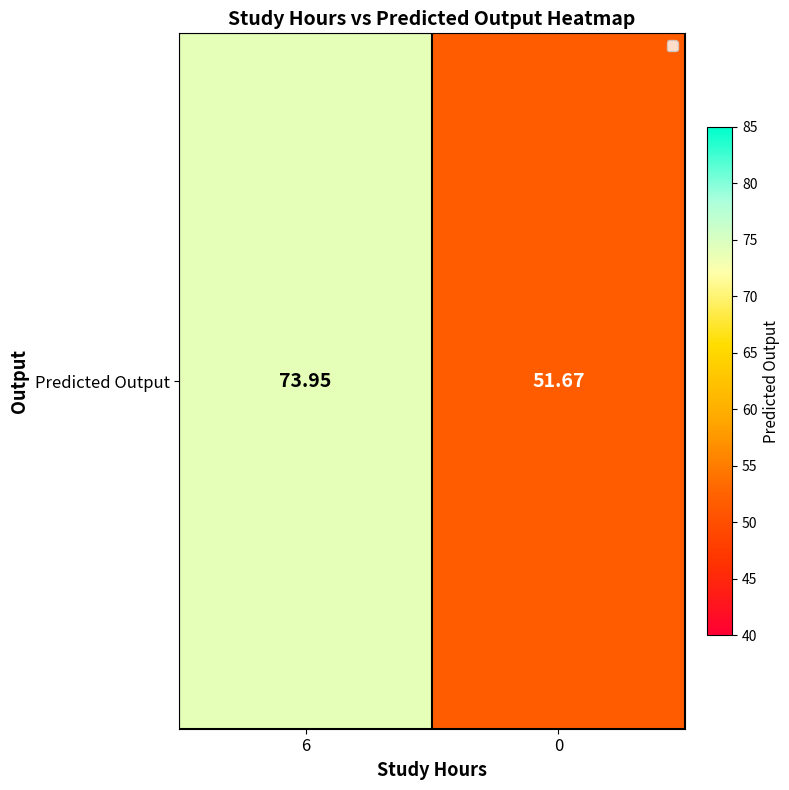

Rank the categories by value from lowest to highest.

0, 6